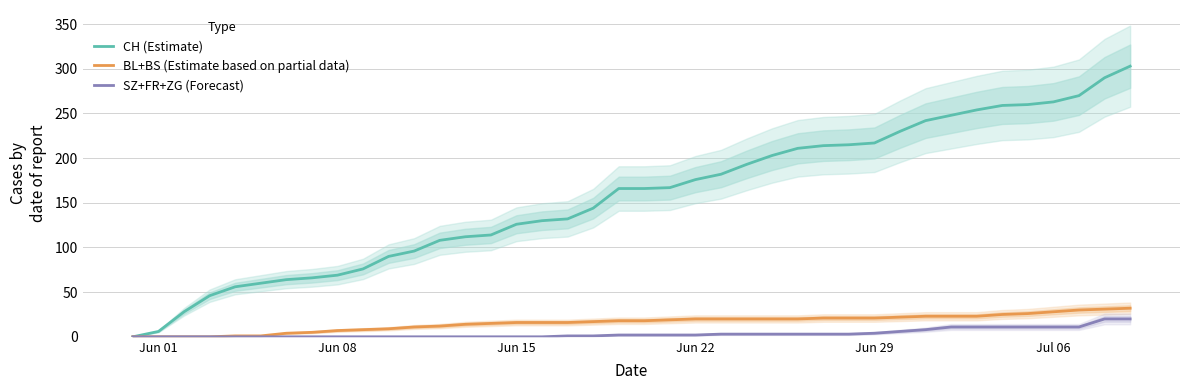

Reading left to right, list all the values displayed in this chart.

CH (Estimate): 0	6	28	46	56	60	64	66	69	76	90	96	108	112	114	126	130	132	144	166	166	167	176	182	193	203	211	214	215	217	230	242	248	254	259	260	263	270	290	303
BL+BS (Estimate based on partial data): 0	0	0	0	1	1	4	5	7	8	9	11	12	14	15	16	16	16	17	18	18	19	20	20	20	20	20	21	21	21	22	23	23	23	25	26	28	30	31	32
SZ+FR+ZG (Forecast): 0	0	0	0	0	0	0	0	0	0	0	0	0	0	0	0	0	1	1	2	2	2	2	3	3	3	3	3	3	4	6	8	11	11	11	11	11	11	20	20